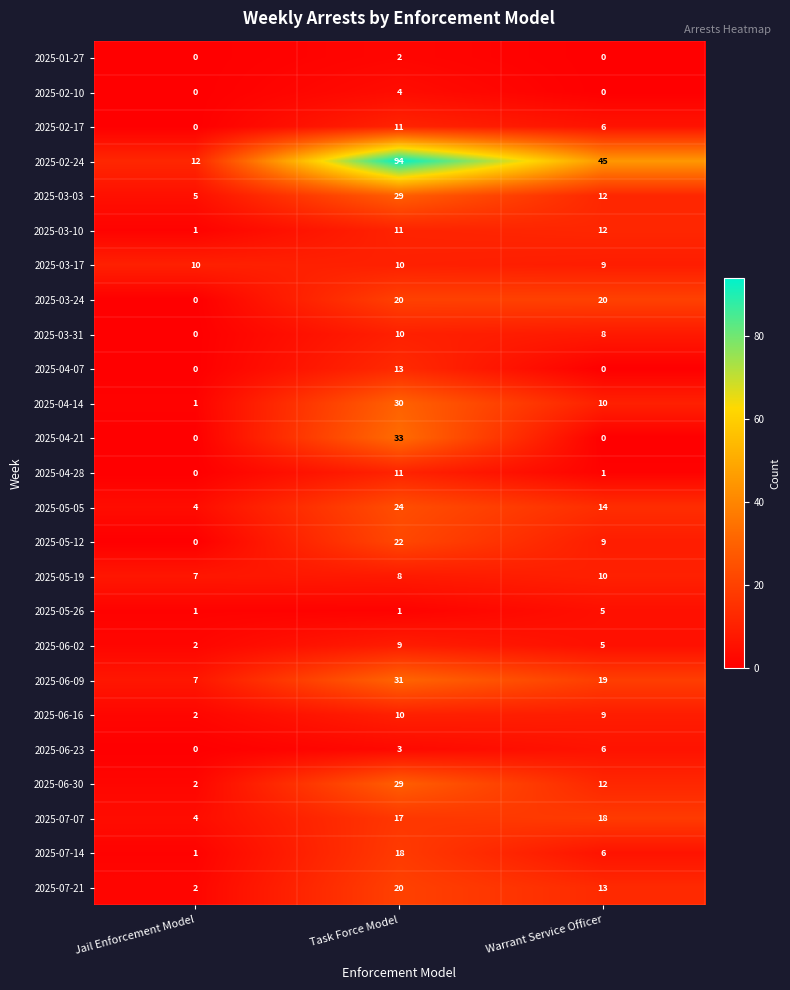

At which label does 2025-06-16 first exceed 9?

Task Force Model